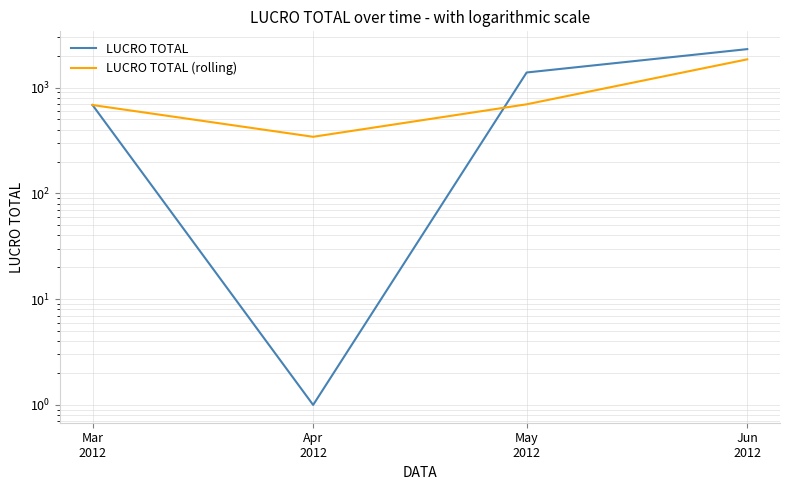

How many values in the LUCRO TOTAL (rolling) series exceed 695?

2